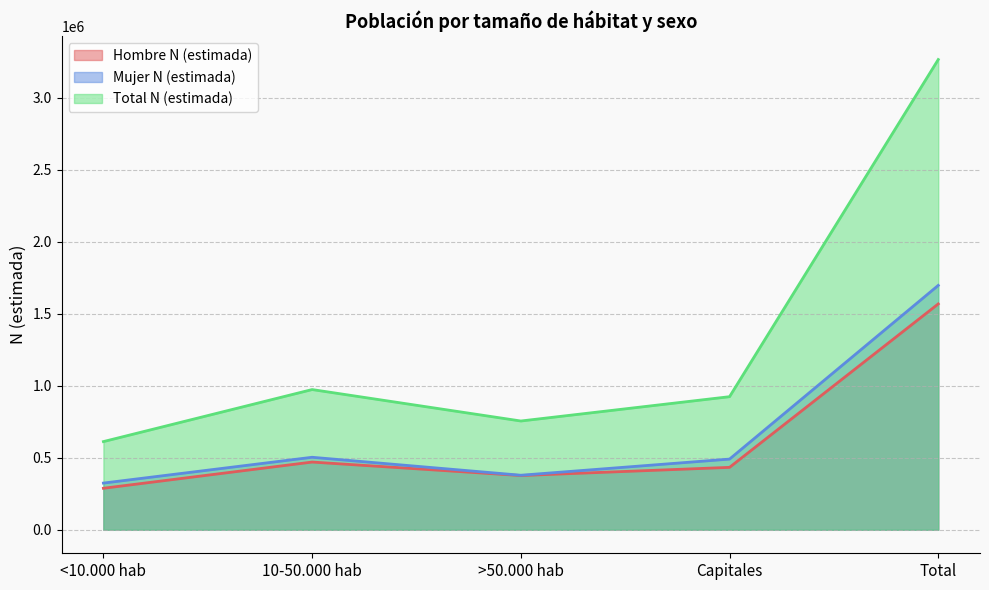

List the labels in order of Mujer N (estimada) value, largest first.

Total, 10-50.000 hab, Capitales, >50.000 hab, <10.000 hab